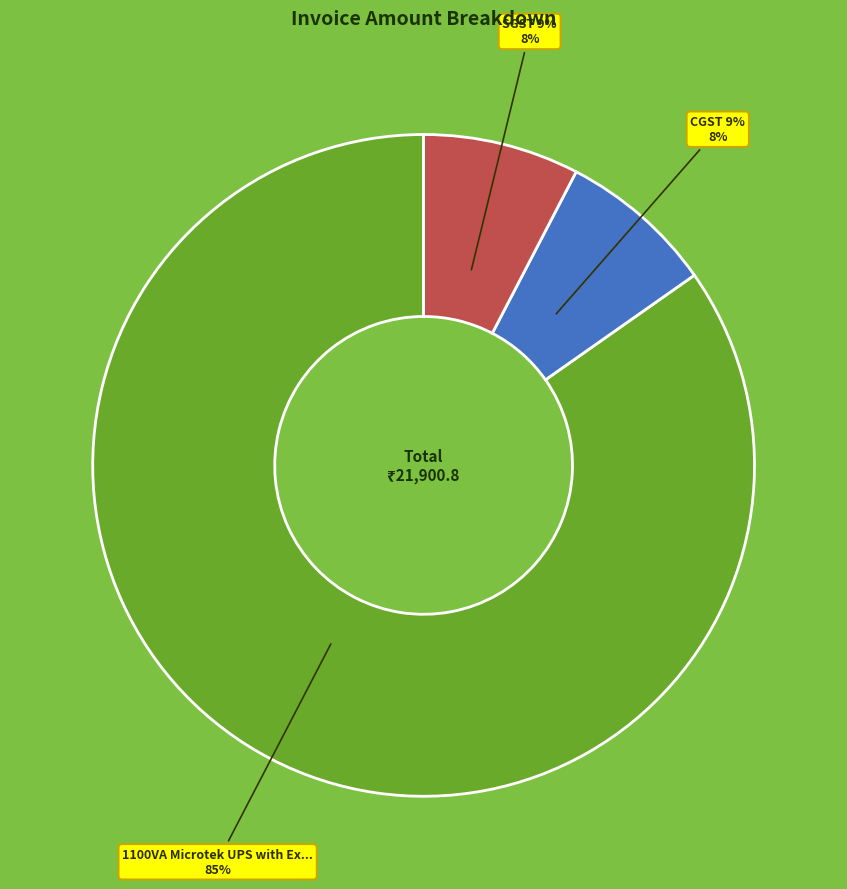

Combined, what portion of the pie is SGST 9% and 1100VA Microtek UPS with Exide Solar Battery?

92.4%